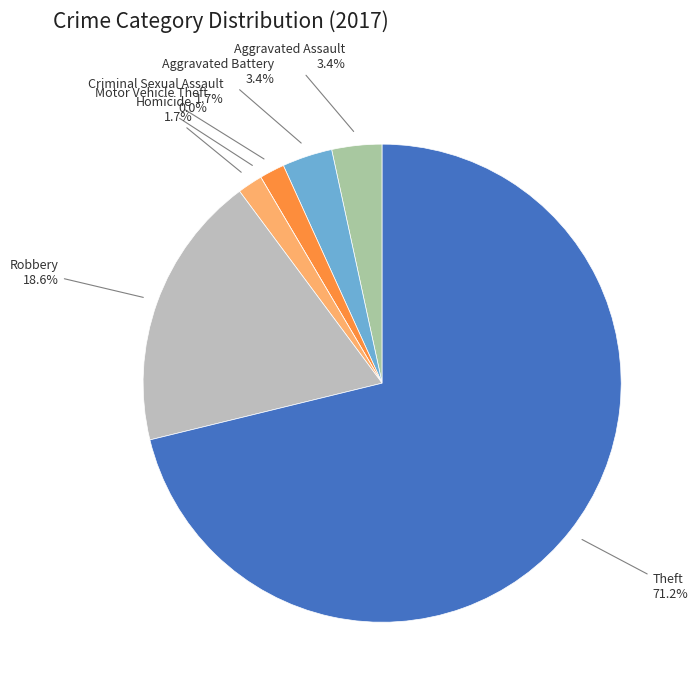

To the nearest percent, what is the difference between the Theft and Homicide slice percentages?

69%